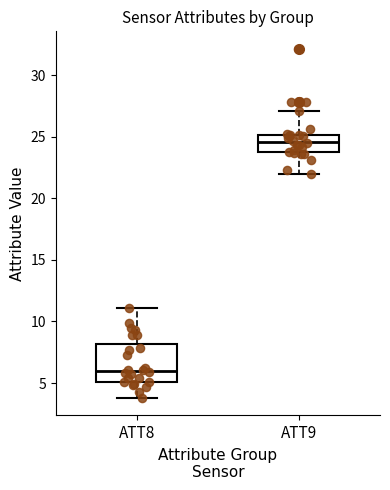

Which box is the tallest, from its lower edge to its upper edge?

ATT8